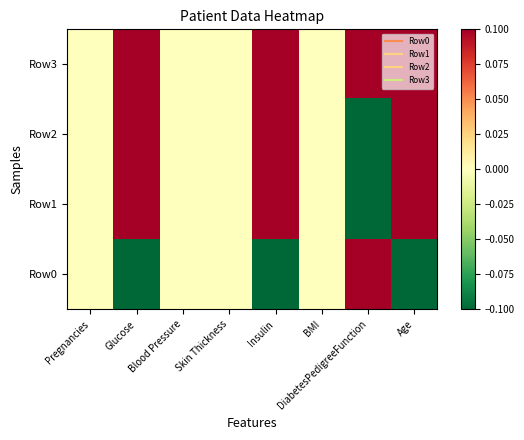

Reading left to right, extract all data points from this chart.

Row3: Pregnancies=0.0	Glucose=0.1	Blood Pressure=0.0	Skin Thickness=0.0	Insulin=0.1	BMI=0.0	DiabetesPedigreeFunction=0.1	Age=0.1
Row2: Pregnancies=0.0	Glucose=0.1	Blood Pressure=0.0	Skin Thickness=0.0	Insulin=0.1	BMI=0.0	DiabetesPedigreeFunction=-0.1	Age=0.1
Row1: Pregnancies=0.0	Glucose=0.1	Blood Pressure=0.0	Skin Thickness=0.0	Insulin=0.1	BMI=0.0	DiabetesPedigreeFunction=-0.1	Age=0.1
Row0: Pregnancies=0.0	Glucose=-0.1	Blood Pressure=0.0	Skin Thickness=0.0	Insulin=-0.1	BMI=0.0	DiabetesPedigreeFunction=0.1	Age=-0.1